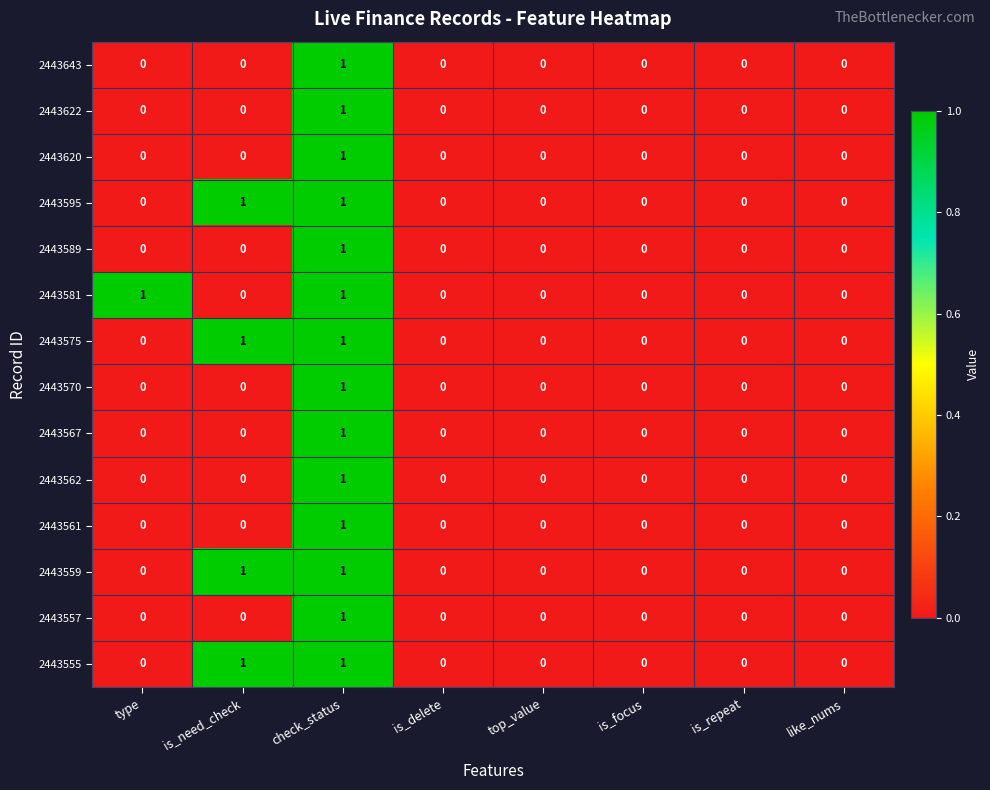

Is it true that 2443589 equals 1 at check_status?

True